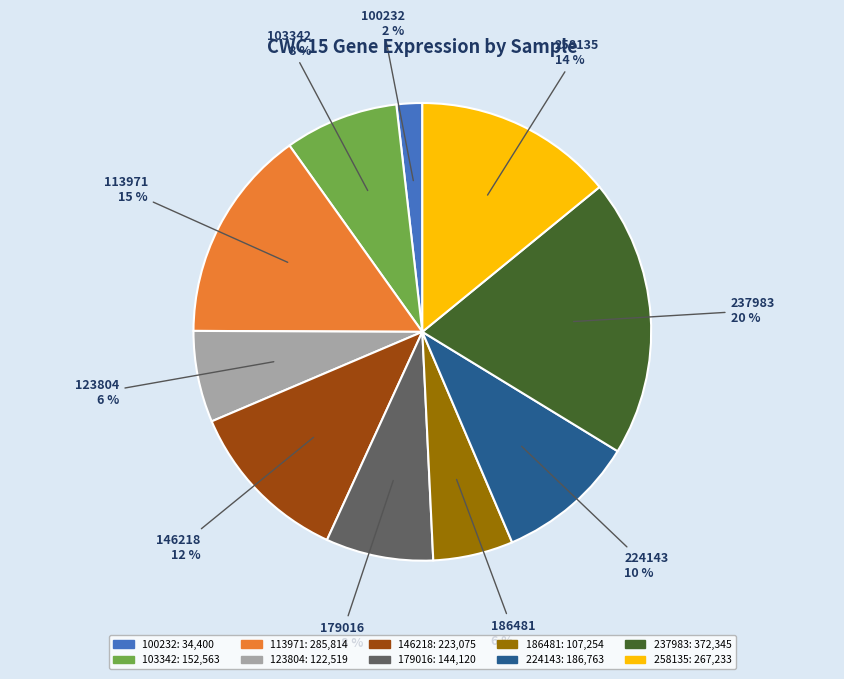

How many segments does this pie chart have?

10